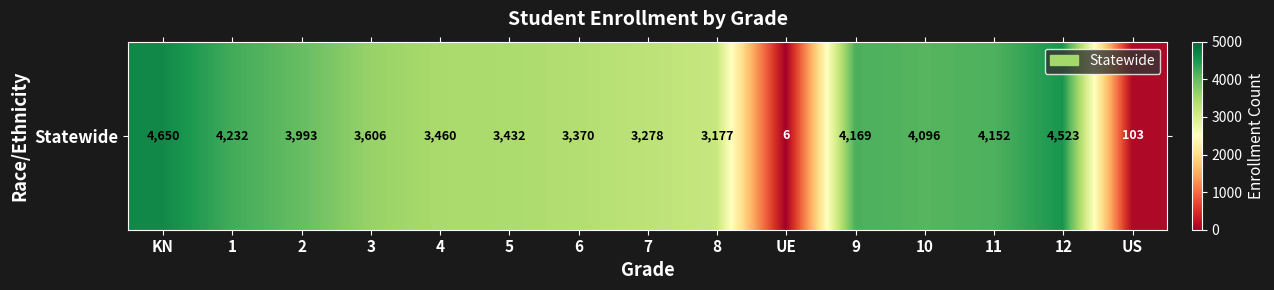

List the labels in order of value, smallest first.

UE, US, 8, 7, 6, 5, 4, 3, 2, 10, 11, 9, 1, 12, KN